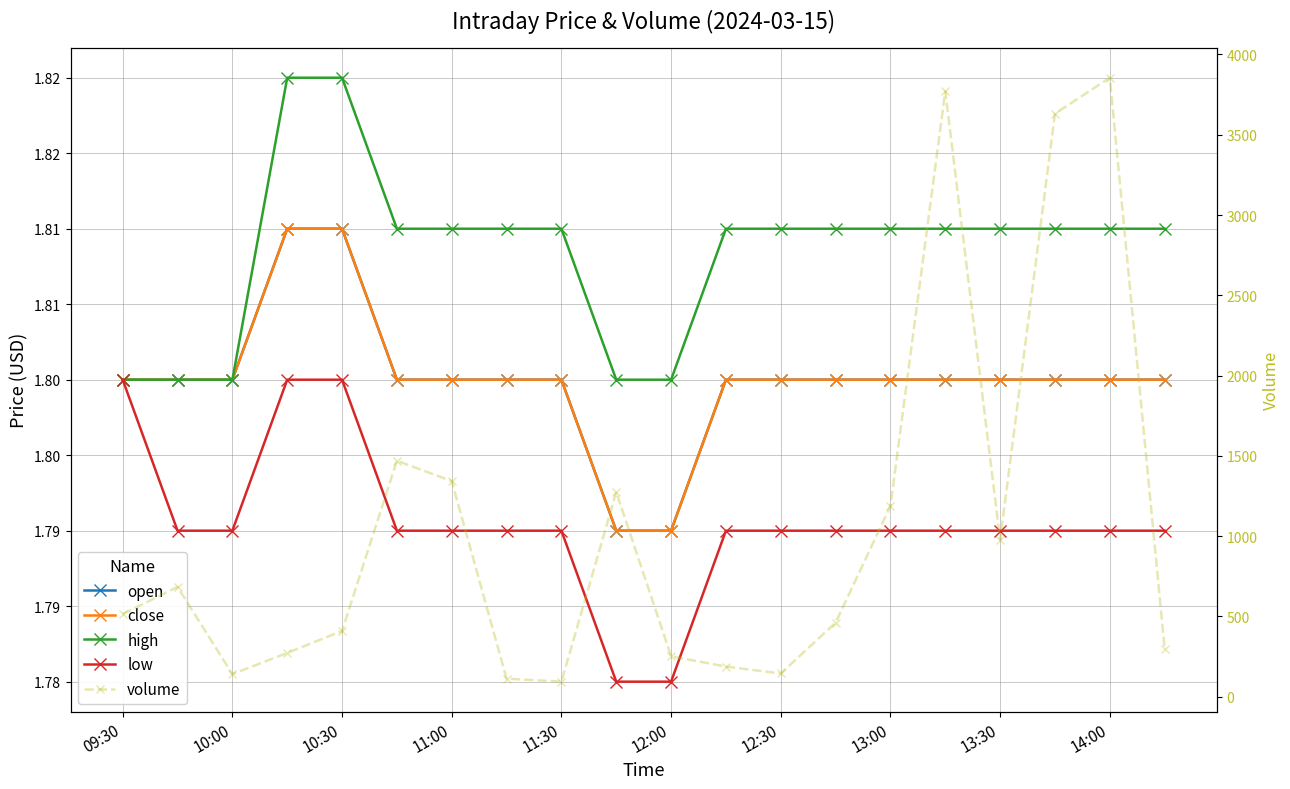

True or false: high and close intersect in this chart.

False